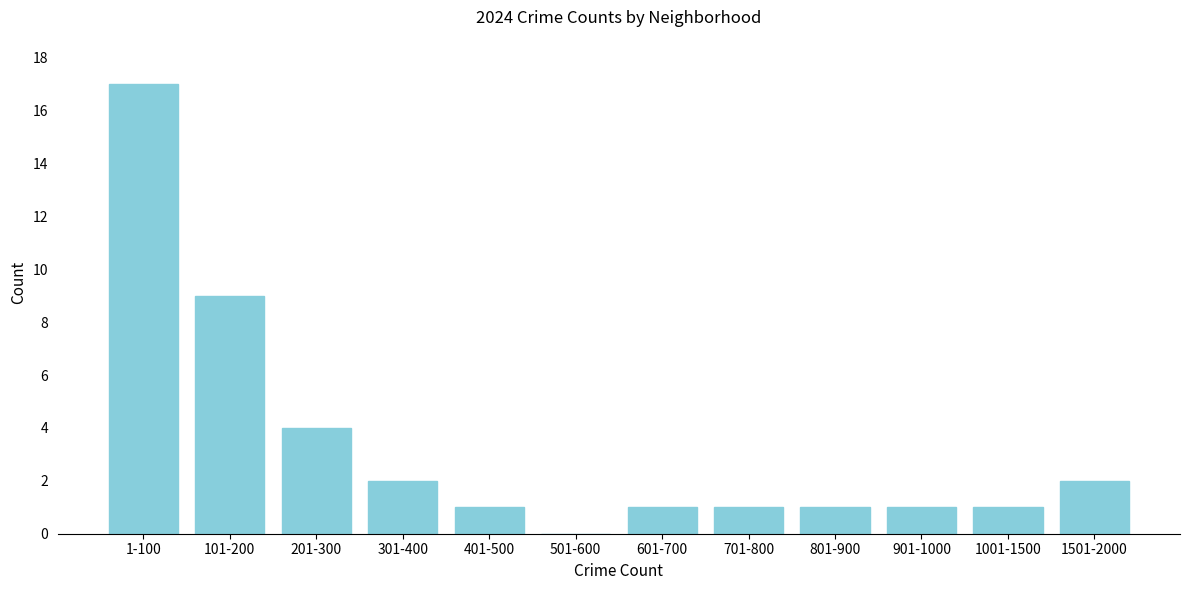

Reading right to left, transcribe all the data shown in this chart.

1501-2000=2	1001-1500=1	901-1000=1	801-900=1	701-800=1	601-700=1	501-600=0	401-500=1	301-400=2	201-300=4	101-200=9	1-100=17